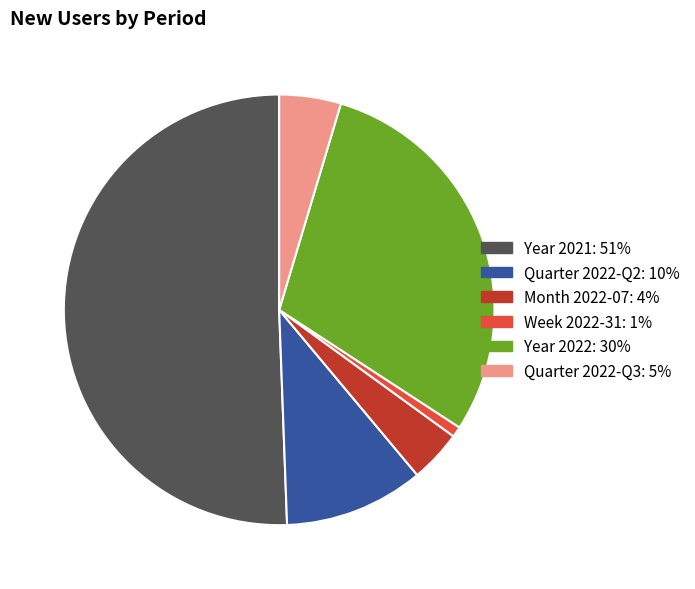

Which has a higher value, Year 2022 or Week 2022-31?

Year 2022